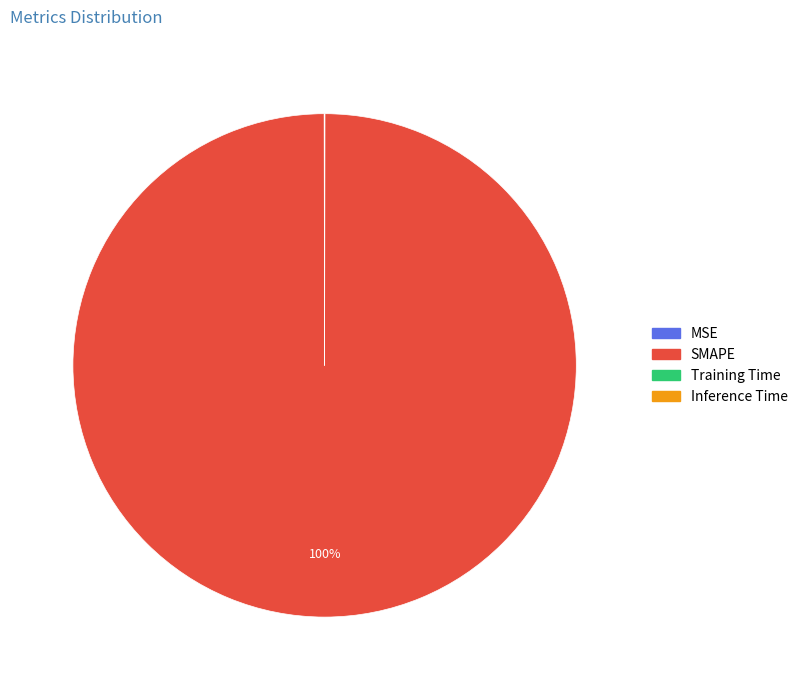

The SMAPE slice represents 92% of the pie. True or false?

False